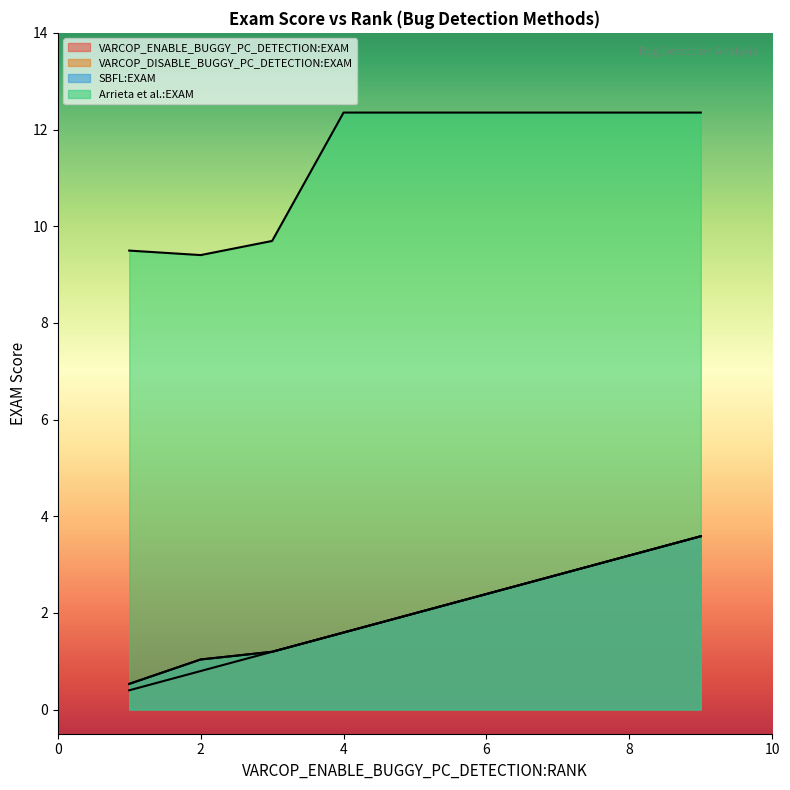

The value of SBFL:EXAM at 6 is 0.9. True or false?

False